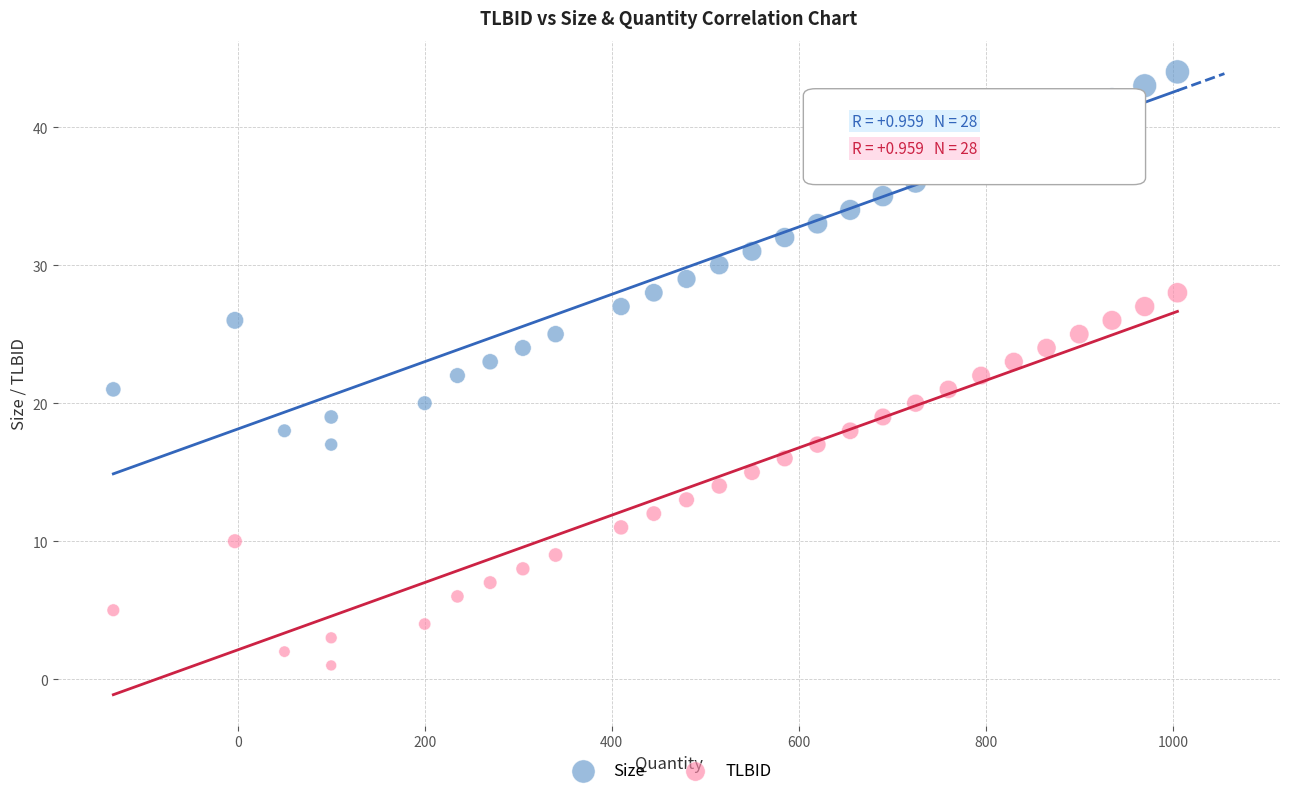

Which series contains the highest Y value?

Size